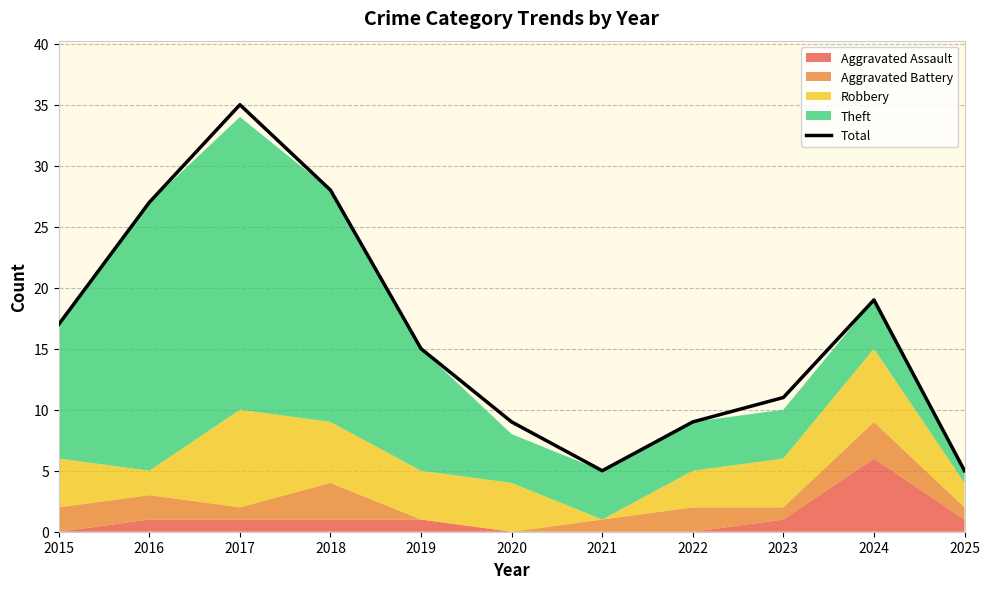

At which category does the data reach its first local peak?

2017